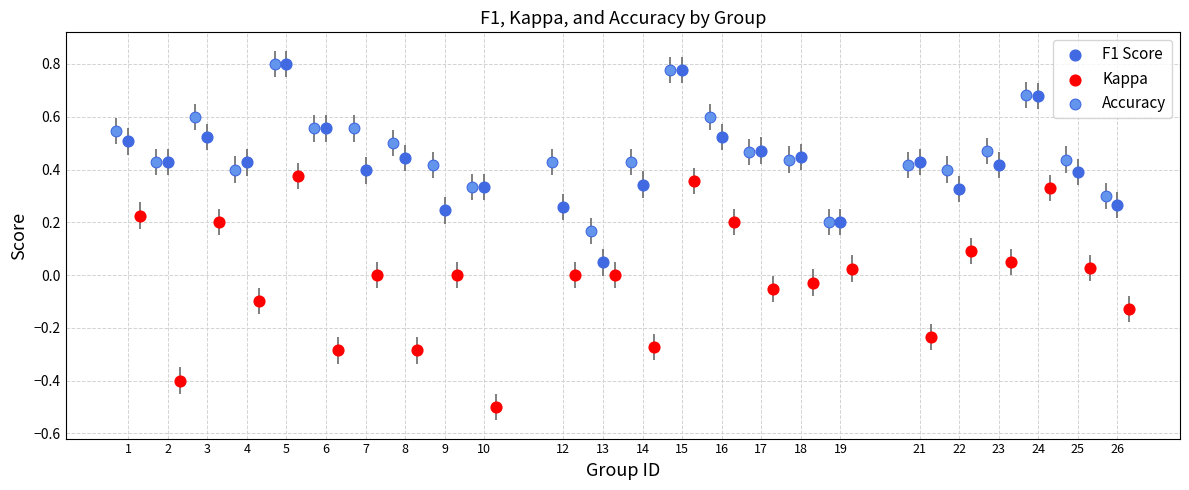

Which series contains the lowest Y value?

Kappa